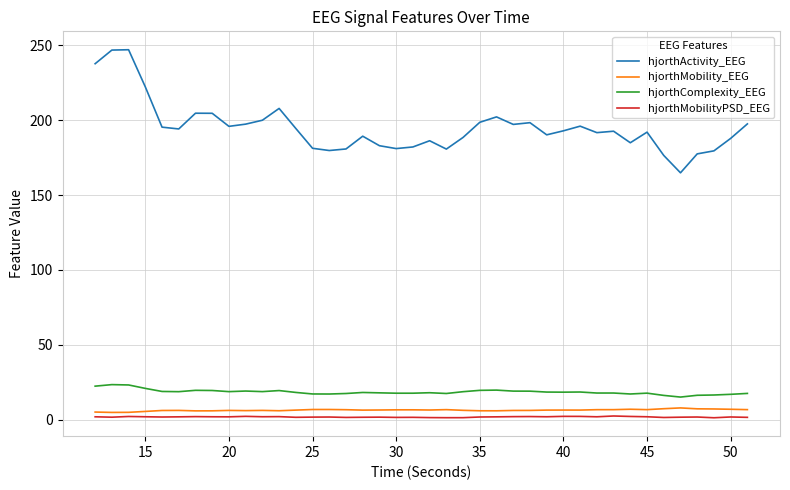

True or false: hjorthMobility_EEG has more than 2 points higher than both neighbors.

True